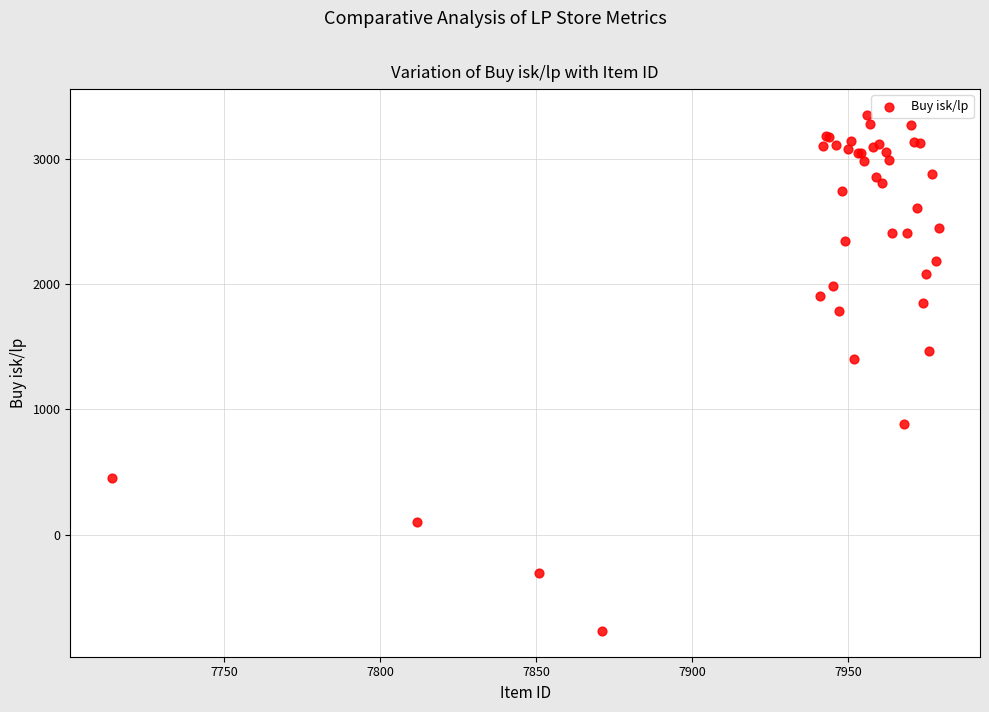

What Y value in the scatter plot is closest to 1291?

1404.4